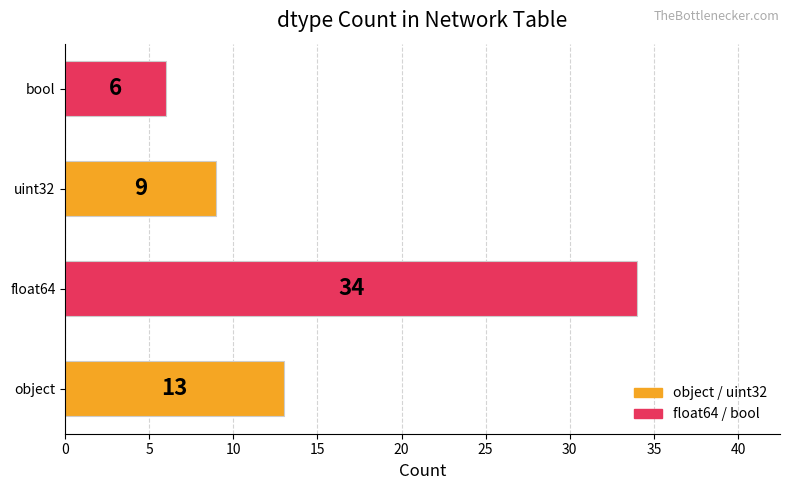

Which category has the highest value across all series?

float64